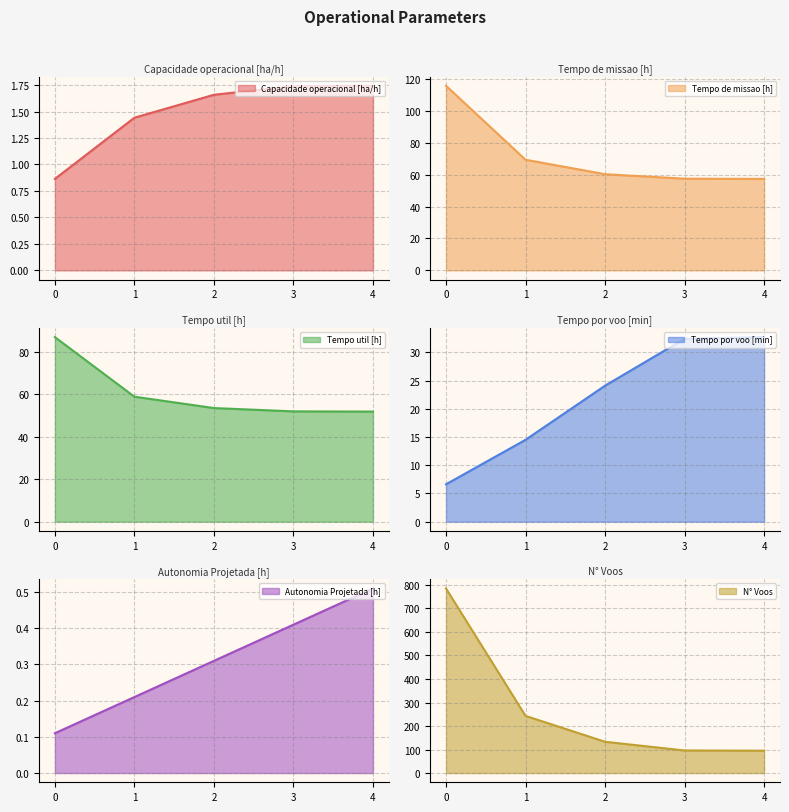

What is the sum of the N° Voos values at 3 and 0?

881